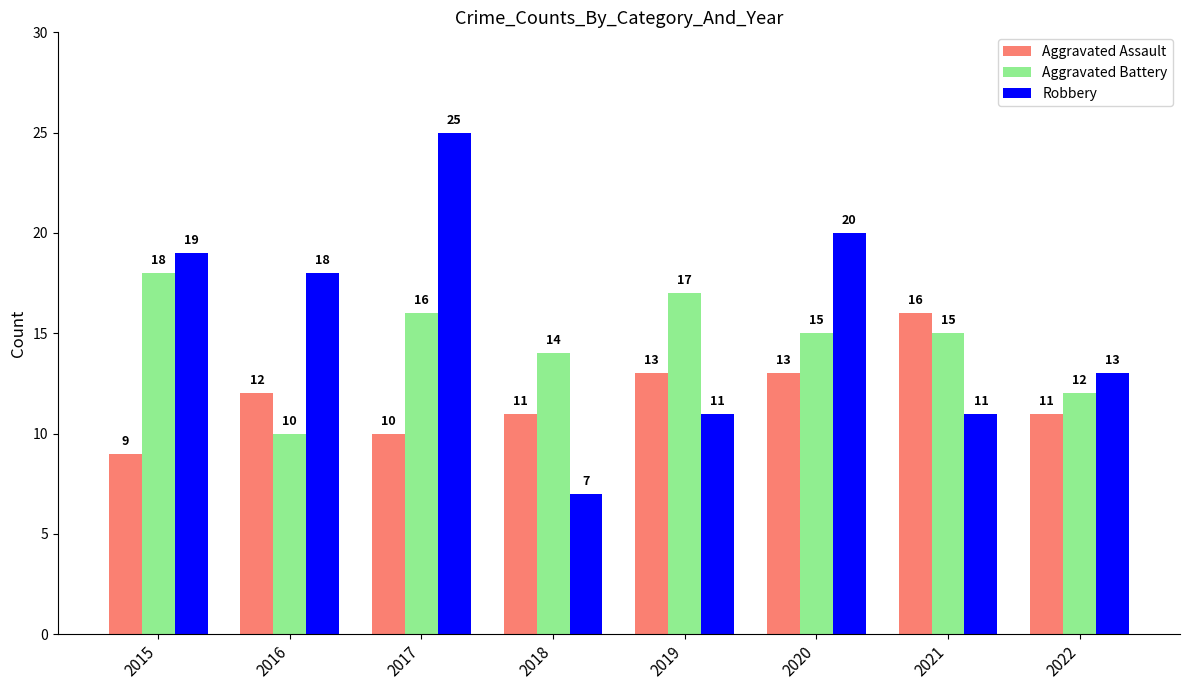

Which series has the largest range (max minus min)?

Robbery